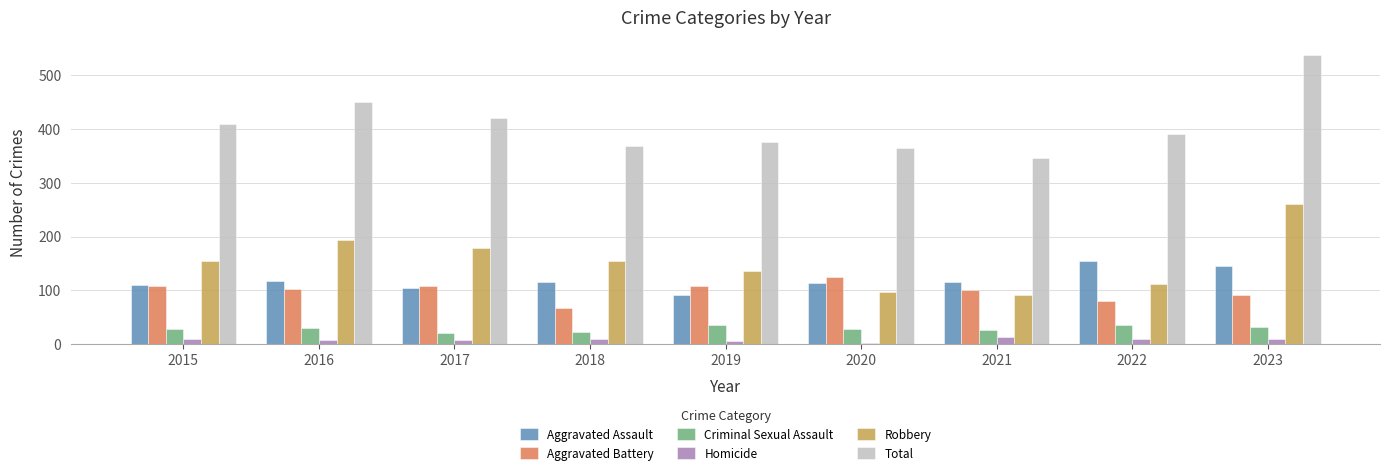

Count the number of categories in the chart.

9